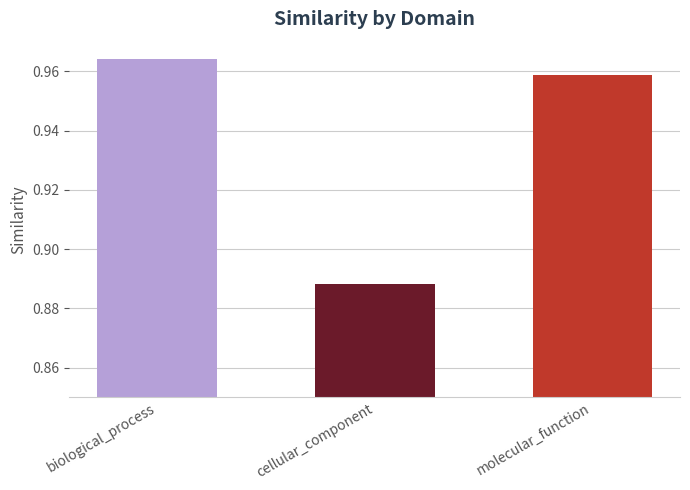

How many values are between 0 and 1?

3